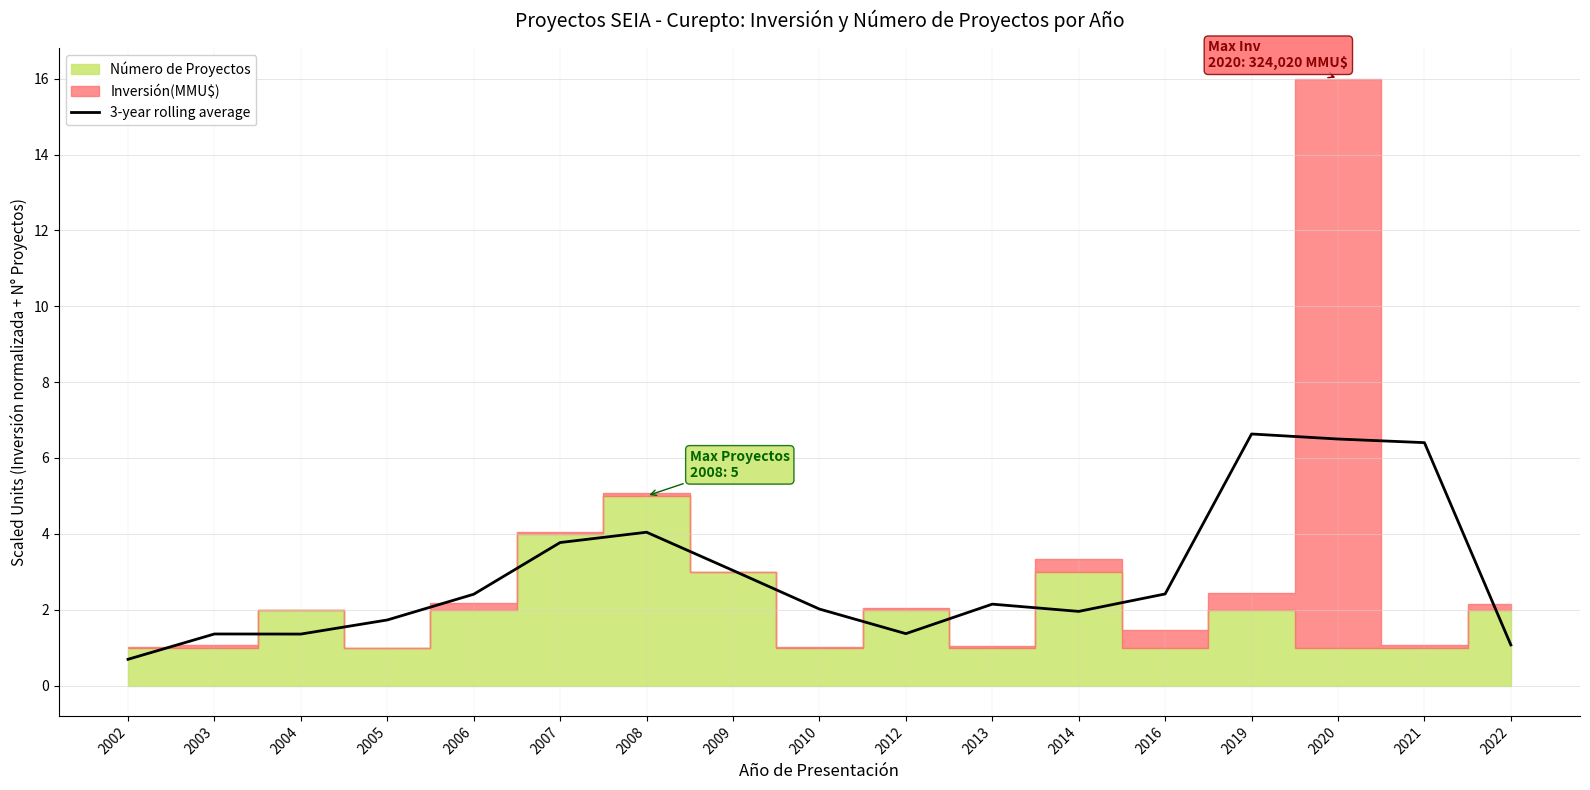

The 3-year rolling average series shows 8.4 at 2021. True or false?

False